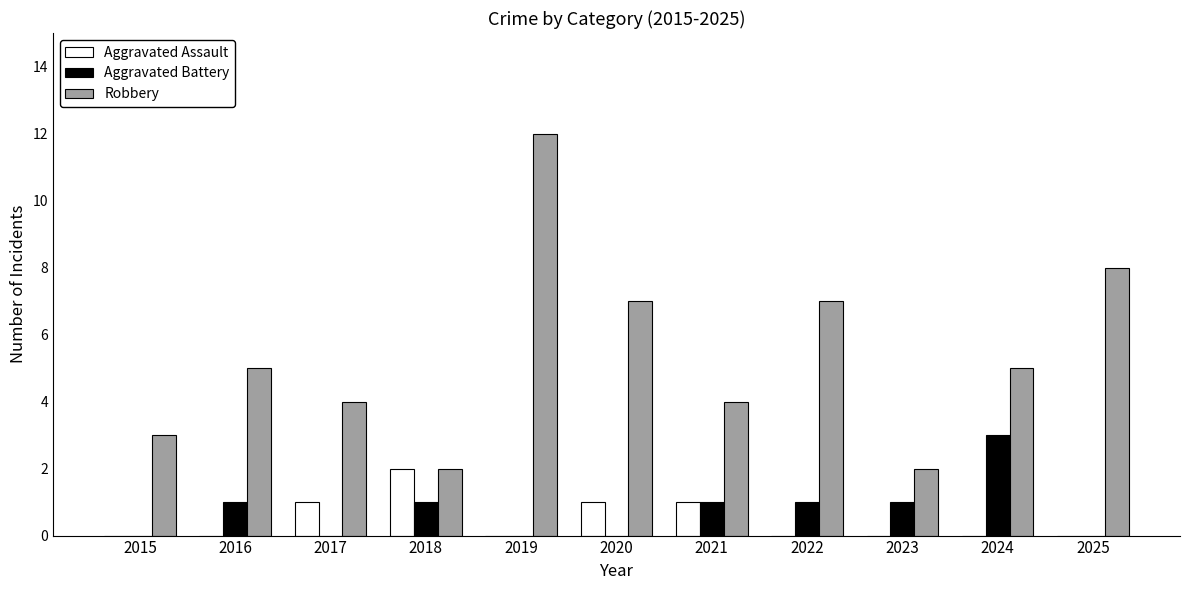

The Aggravated Battery series shows 5 at 2024. True or false?

False